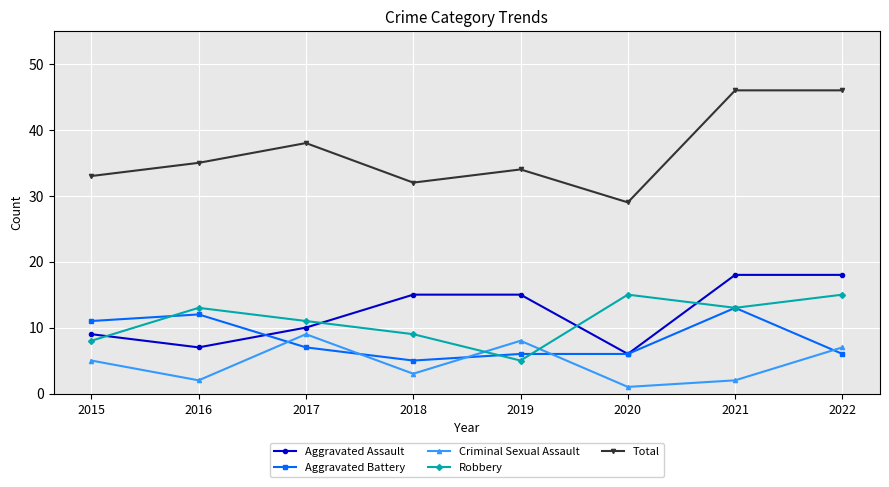

What value does the Robbery series have at 2020, to the nearest 10?

20